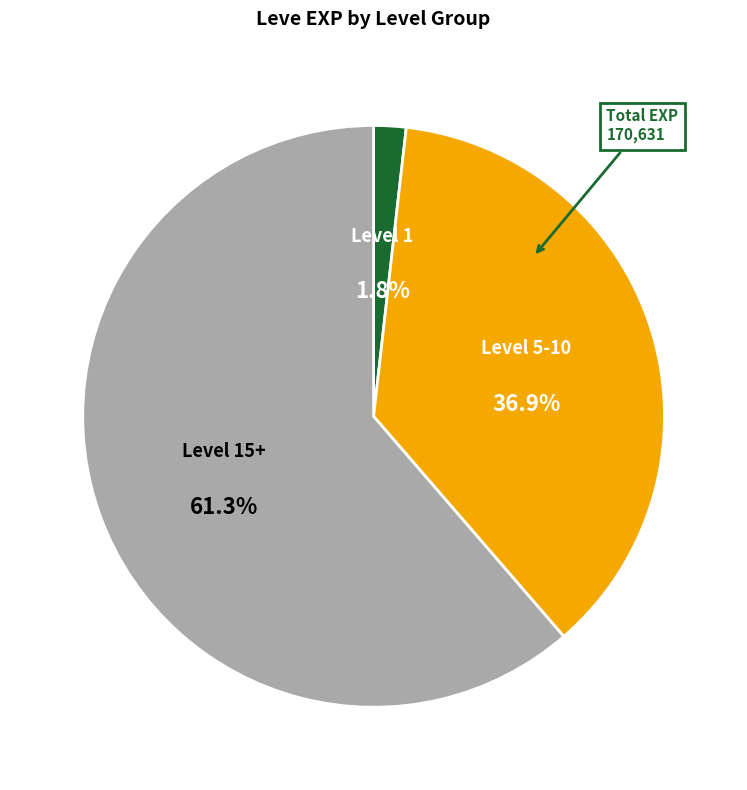

To the nearest percent, what is the difference between the largest and smallest slice percentages?

60%